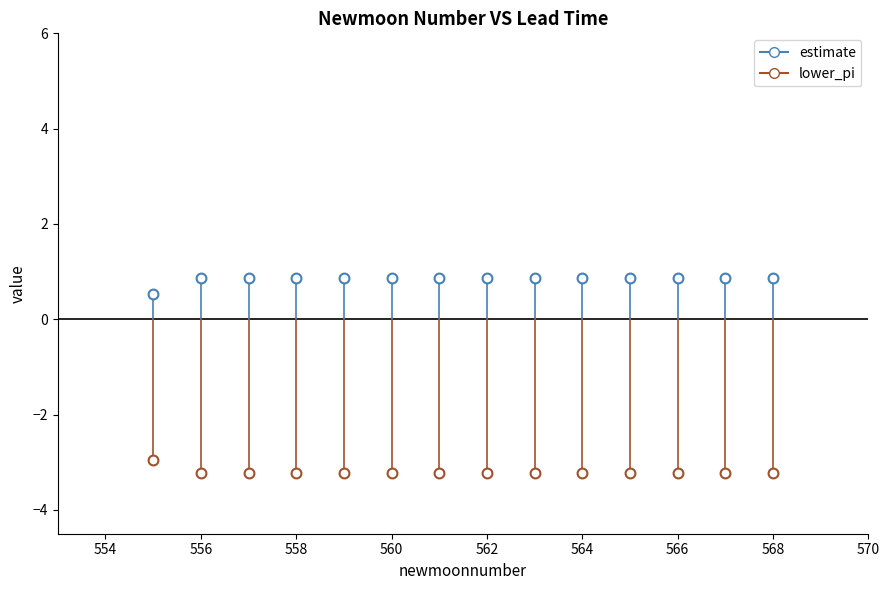

How many points are shown in the scatter plot?

28